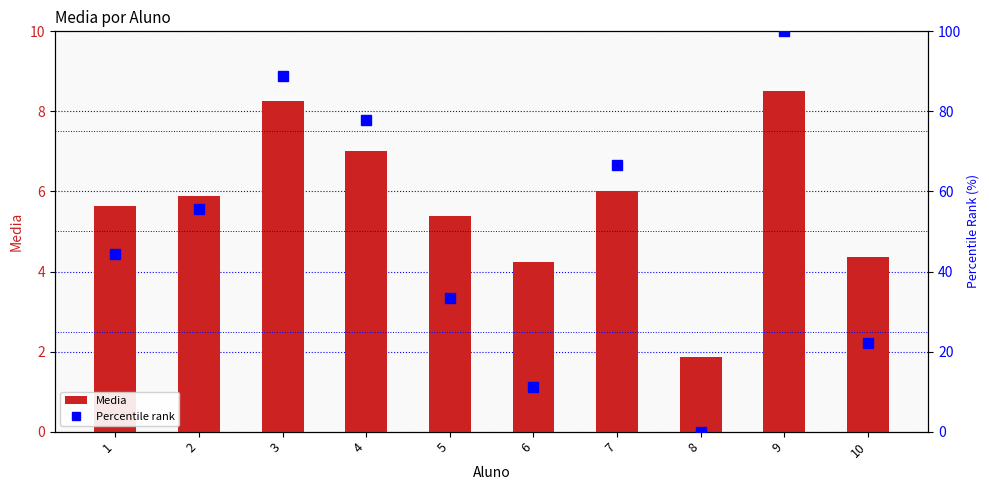

At which label is Media closest to 5?

5